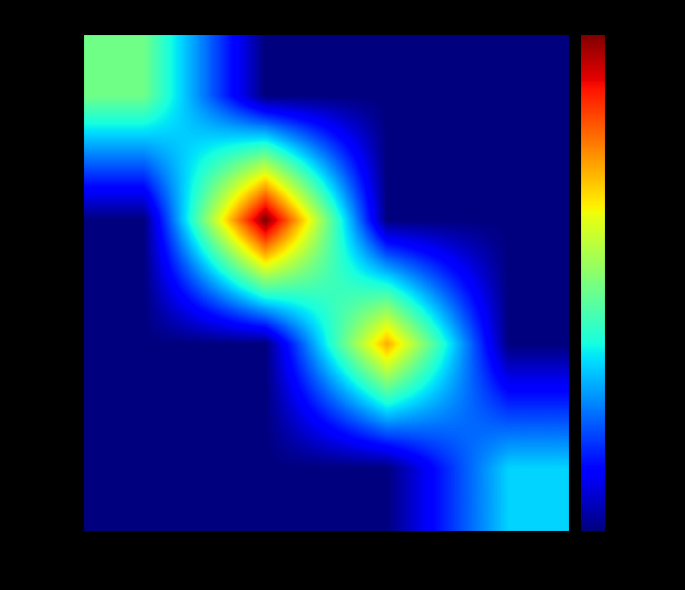

Reading left to right, extract all data points from this chart.

q5991: 1=16000	2=0	3=0	4=0
q34: 1=0	2=33000	3=0	4=0
q4151: 1=0	2=0	3=24000	4=0
q6269: 1=0	2=0	3=0	4=11000